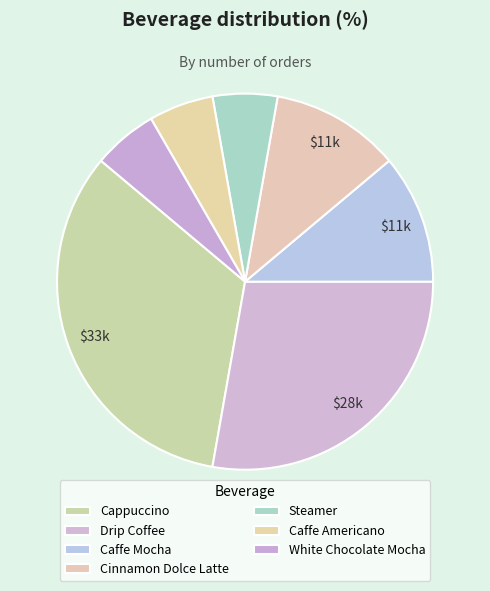

Is it true that Steamer is 20% of the pie?

False